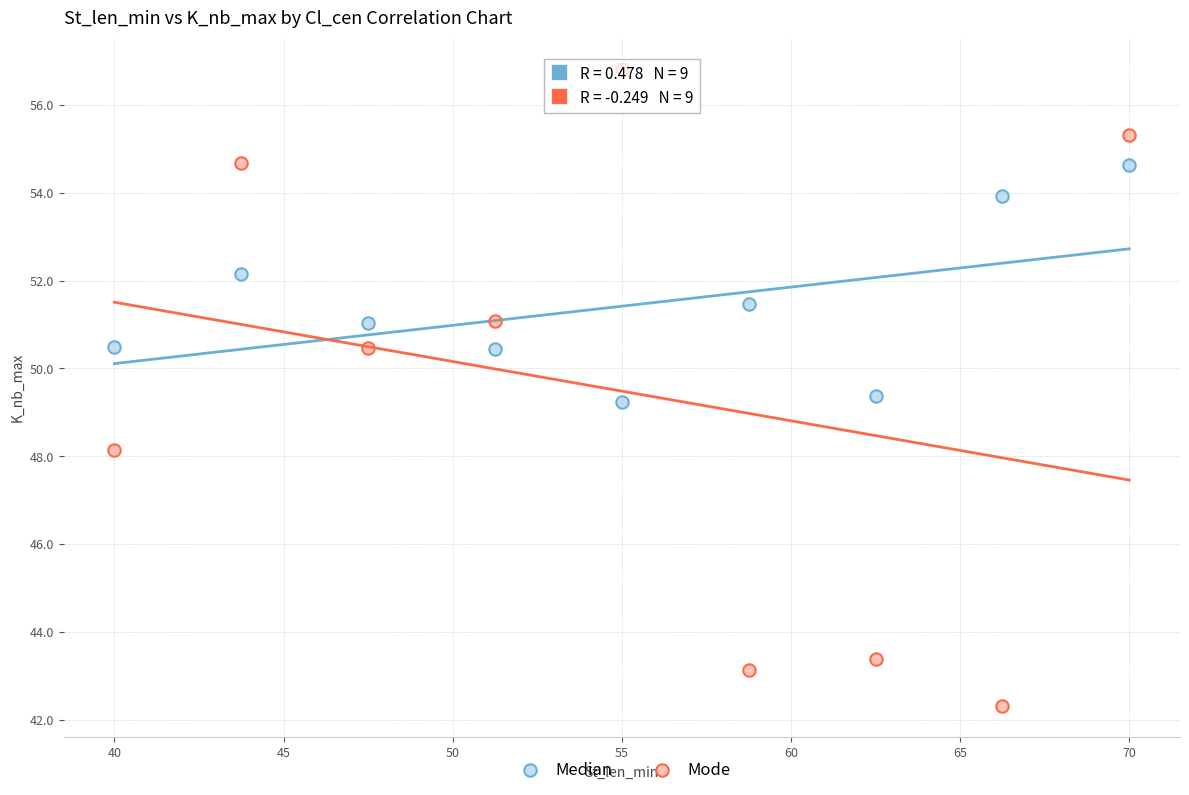

Which series reaches the minimum Y coordinate?

Mode